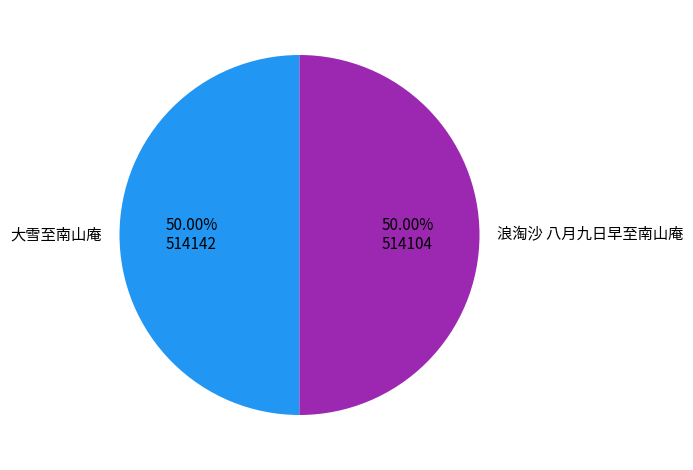

To the nearest percent, what portion does 浪淘沙 八月九日早至南山庵 represent?

50%